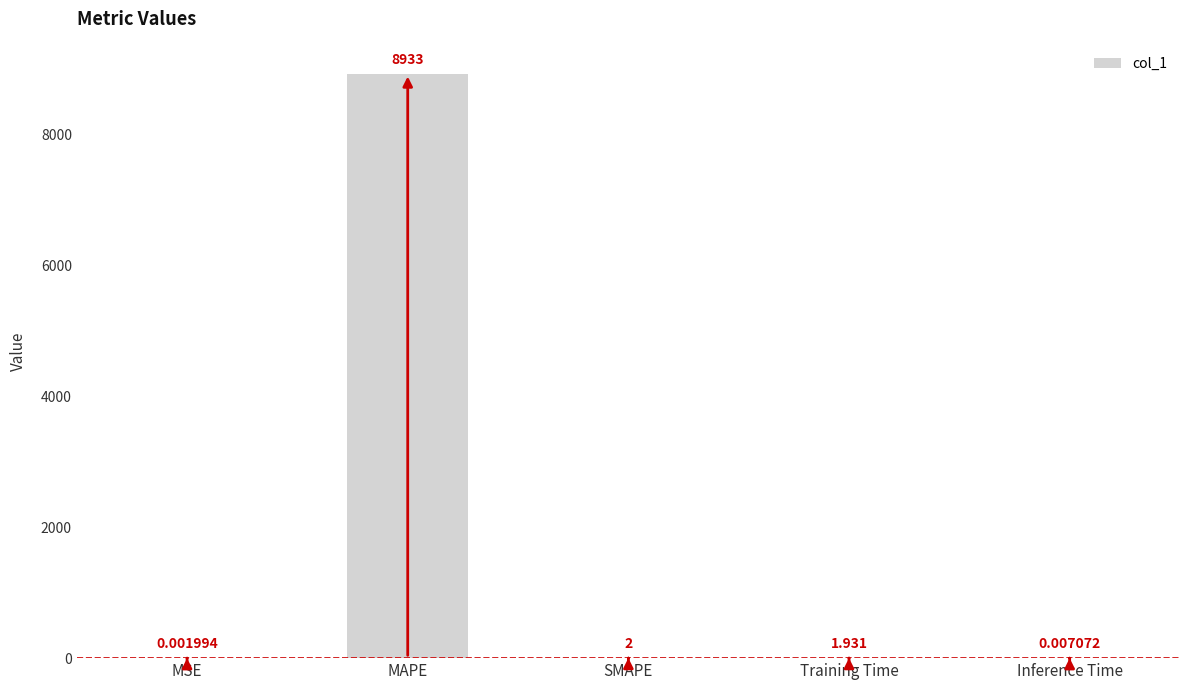

Between MSE and Inference Time, which is larger?

Inference Time